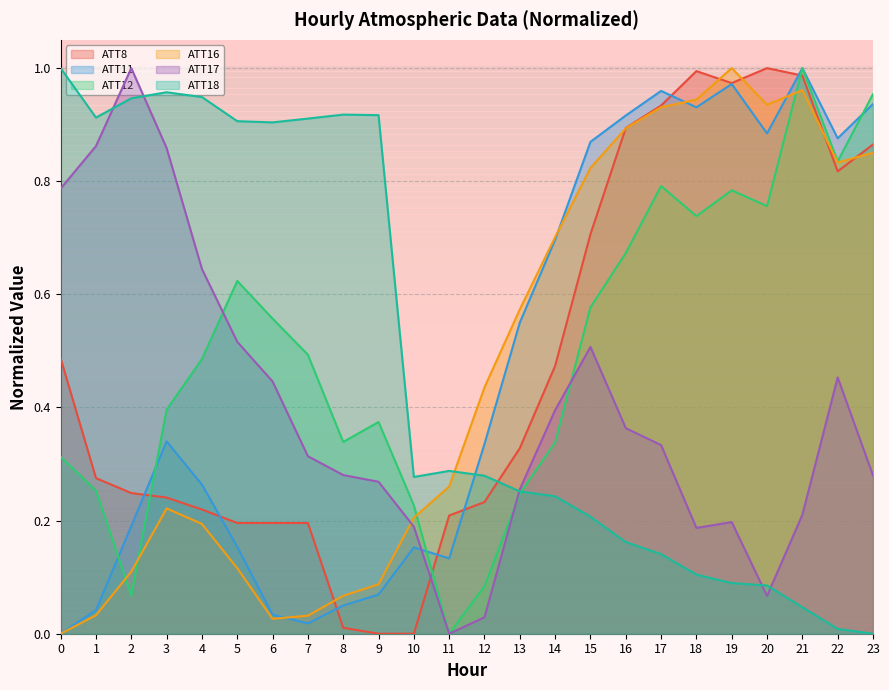

Reading left to right, transcribe all the data shown in this chart.

ATT8: 0=0.5	1=0.3	2=0.2	3=0.2	4=0.2	5=0.2	6=0.2	7=0.2	8=0.0	9=0.0	10=0.0	11=0.2	12=0.2	13=0.3	14=0.5	15=0.7	16=0.9	17=0.9	18=1.0	19=1.0	20=1.0	21=1.0	22=0.8	23=0.9
ATT11: 0=0.0	1=0.0	2=0.2	3=0.3	4=0.3	5=0.2	6=0.0	7=0.0	8=0.0	9=0.1	10=0.2	11=0.1	12=0.3	13=0.6	14=0.7	15=0.9	16=0.9	17=1.0	18=0.9	19=1.0	20=0.9	21=1.0	22=0.9	23=0.9
ATT12: 0=0.3	1=0.3	2=0.1	3=0.4	4=0.5	5=0.6	6=0.6	7=0.5	8=0.3	9=0.4	10=0.2	11=0.0	12=0.1	13=0.2	14=0.3	15=0.6	16=0.7	17=0.8	18=0.7	19=0.8	20=0.8	21=1.0	22=0.8	23=1.0
ATT16: 0=0.0	1=0.0	2=0.1	3=0.2	4=0.2	5=0.1	6=0.0	7=0.0	8=0.1	9=0.1	10=0.2	11=0.3	12=0.4	13=0.6	14=0.7	15=0.8	16=0.9	17=0.9	18=0.9	19=1.0	20=0.9	21=1.0	22=0.8	23=0.9
ATT17: 0=0.8	1=0.9	2=1.0	3=0.9	4=0.6	5=0.5	6=0.4	7=0.3	8=0.3	9=0.3	10=0.2	11=0.0	12=0.0	13=0.3	14=0.4	15=0.5	16=0.4	17=0.3	18=0.2	19=0.2	20=0.1	21=0.2	22=0.5	23=0.3
ATT18: 0=1.0	1=0.9	2=0.9	3=1.0	4=0.9	5=0.9	6=0.9	7=0.9	8=0.9	9=0.9	10=0.3	11=0.3	12=0.3	13=0.3	14=0.2	15=0.2	16=0.2	17=0.1	18=0.1	19=0.1	20=0.1	21=0.0	22=0.0	23=0.0